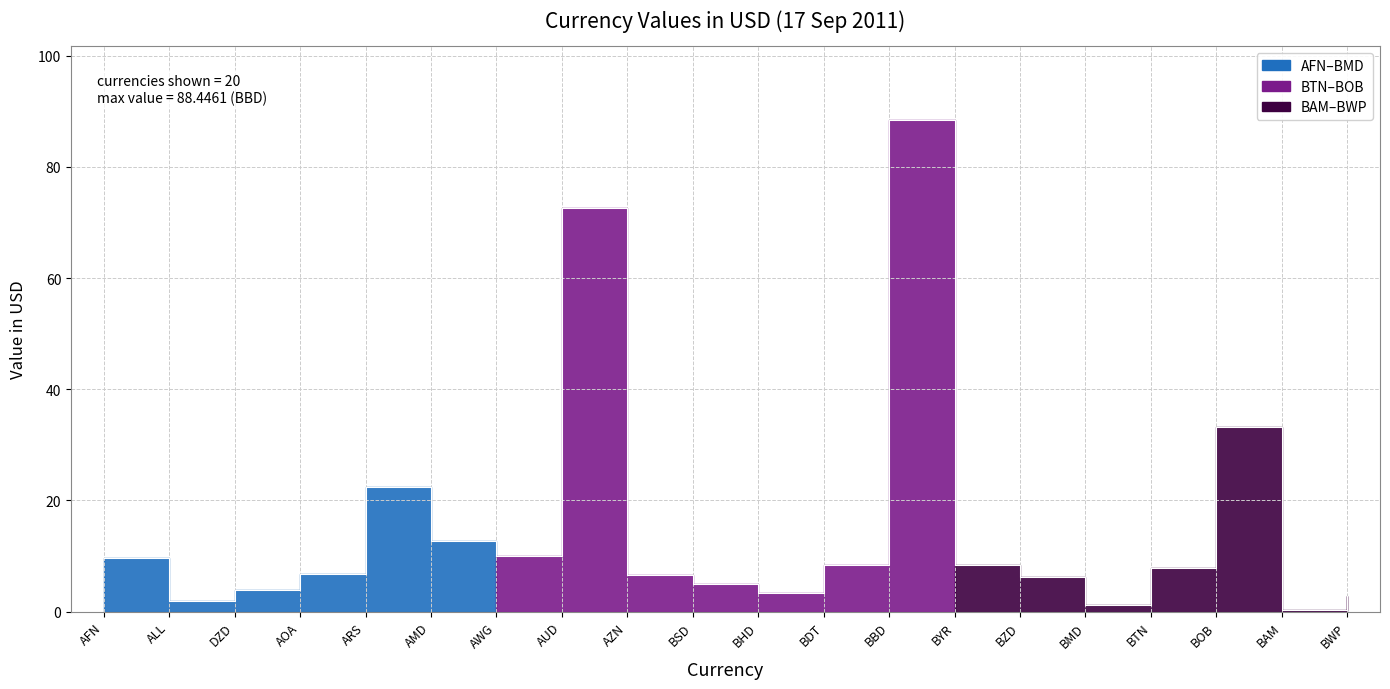

The chart shows a value of 9.6 at AFN. True or false?

True